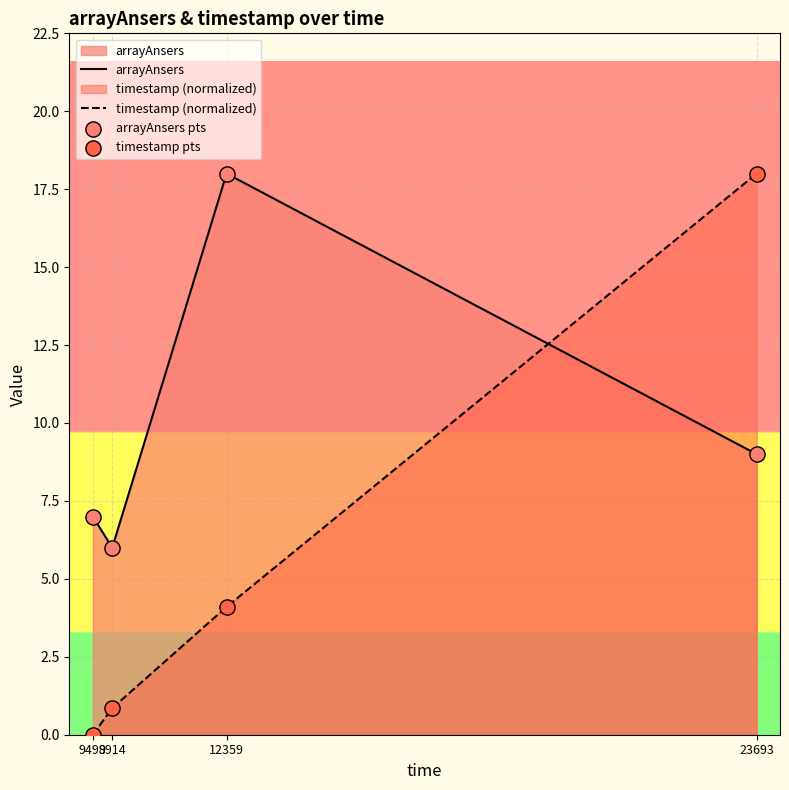

At how many categories does at least one series exceed 6?

3